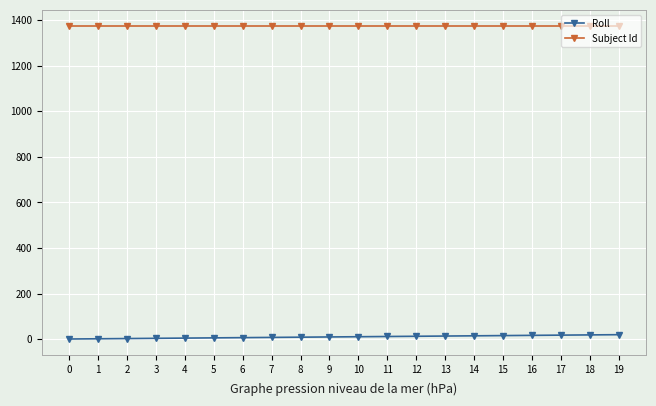

Does the chart display data point markers on the line(s)?

Yes